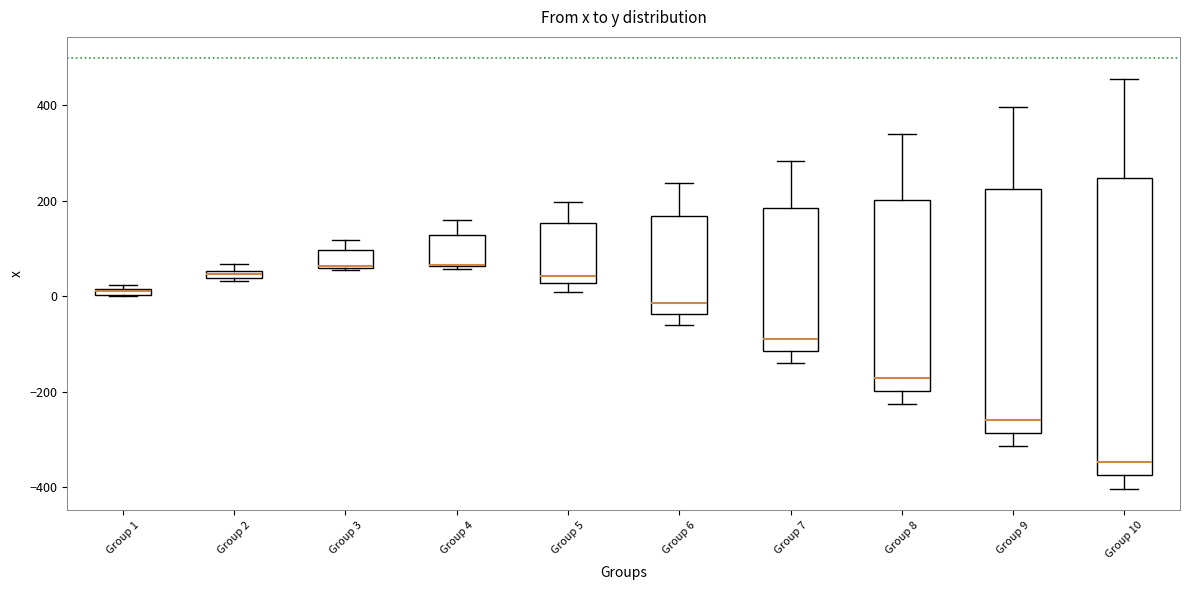

Where is the lower edge of the box for Group 7 on the y-axis? The values are not printed on the chart, so give them approximately, as read against the axis.

-120